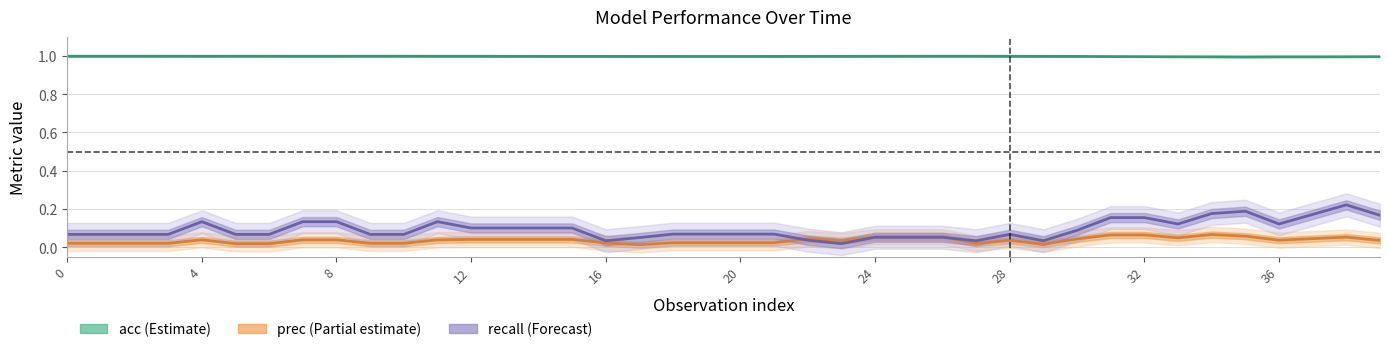

What is the average value of the acc series?

1.0